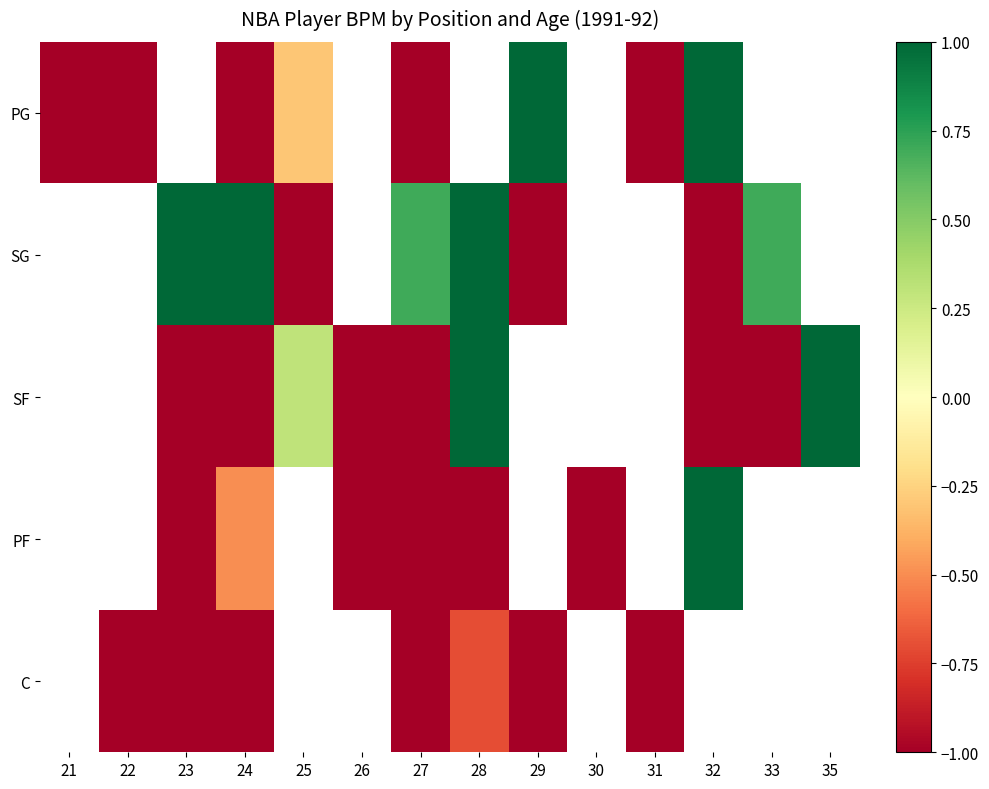

How many series are shown in this chart?

5